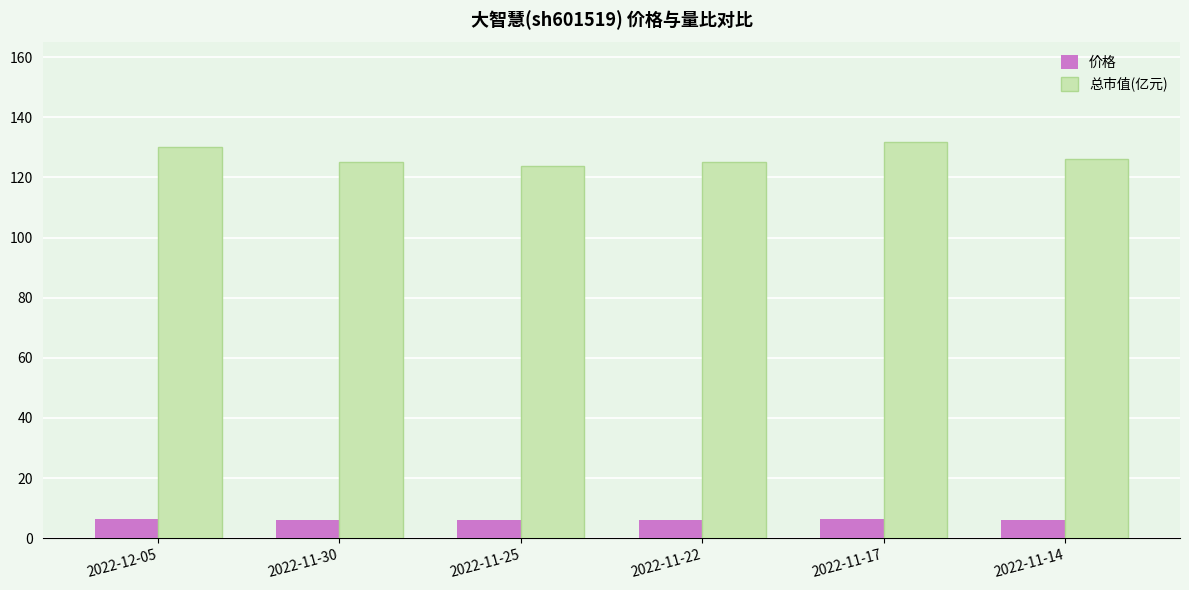

What is the minimum value for 总市值(亿元)?

124.0